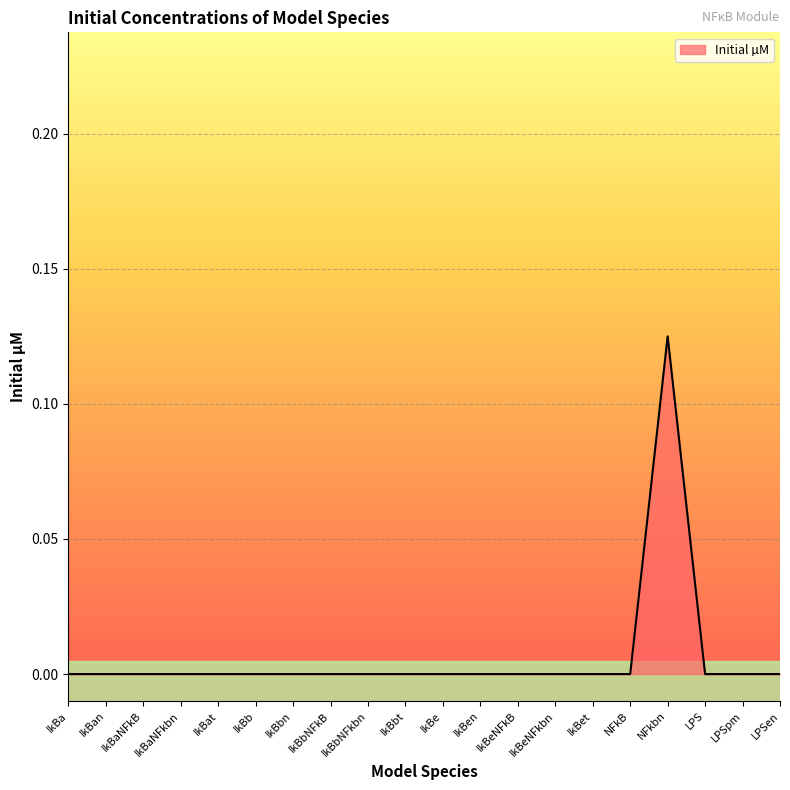

Which category has the highest value across all series?

NFkbn